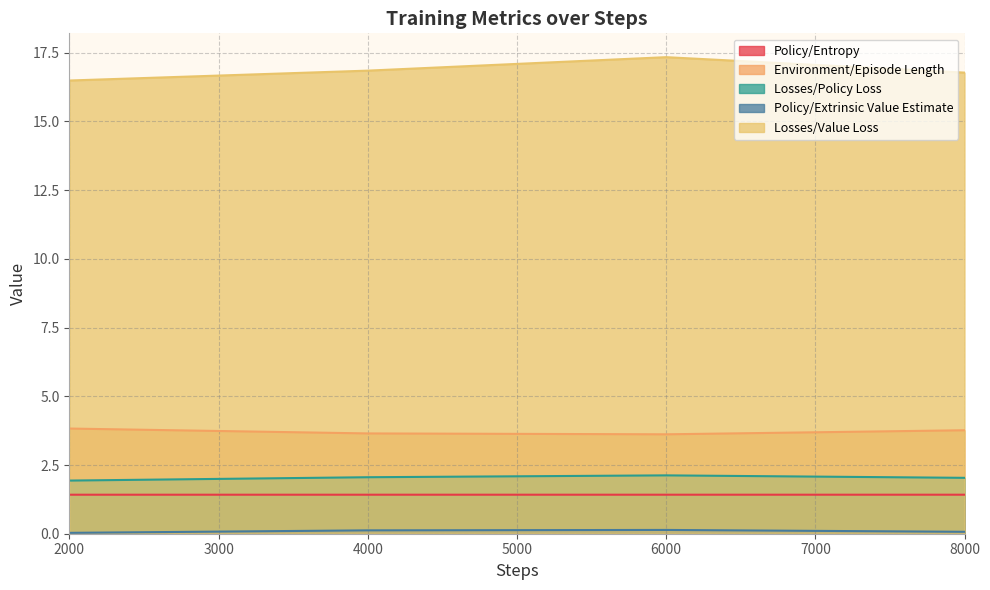

What is the value of the Policy/Extrinsic Value Estimate point at the 3rd from the left?

0.1